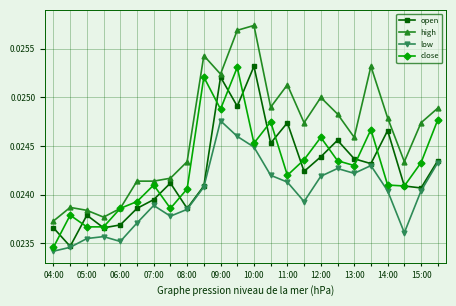

True or false: low and high intersect in this chart.

False